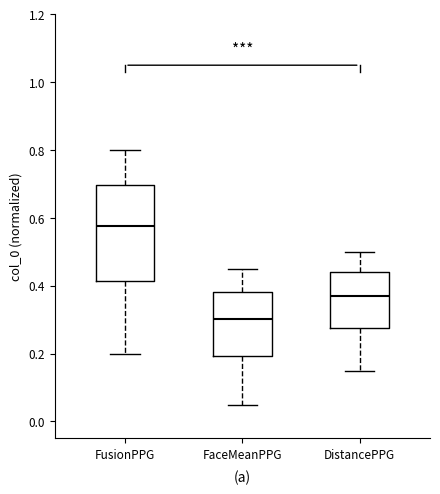

Which box's median line is the lowest?

FaceMeanPPG